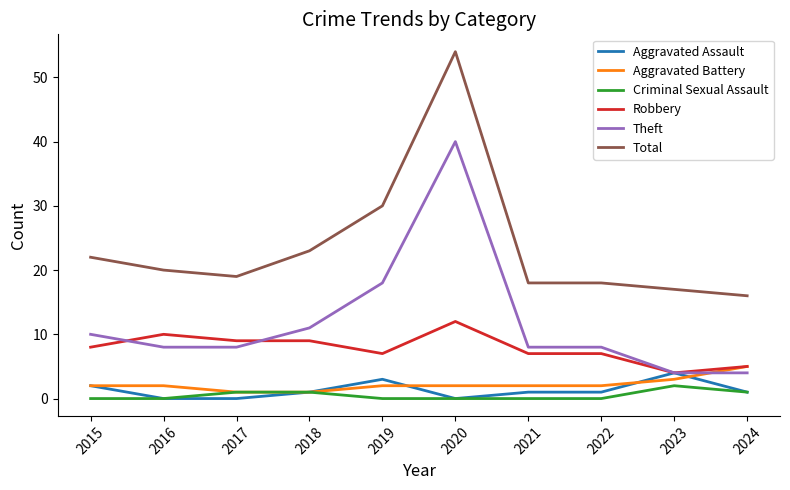

Reading left to right, transcribe all the data shown in this chart.

Aggravated Assault: 2015=2	2016=0	2017=0	2018=1	2019=3	2020=0	2021=1	2022=1	2023=4	2024=1
Aggravated Battery: 2015=2	2016=2	2017=1	2018=1	2019=2	2020=2	2021=2	2022=2	2023=3	2024=5
Criminal Sexual Assault: 2015=0	2016=0	2017=1	2018=1	2019=0	2020=0	2021=0	2022=0	2023=2	2024=1
Robbery: 2015=8	2016=10	2017=9	2018=9	2019=7	2020=12	2021=7	2022=7	2023=4	2024=5
Theft: 2015=10	2016=8	2017=8	2018=11	2019=18	2020=40	2021=8	2022=8	2023=4	2024=4
Total: 2015=22	2016=20	2017=19	2018=23	2019=30	2020=54	2021=18	2022=18	2023=17	2024=16